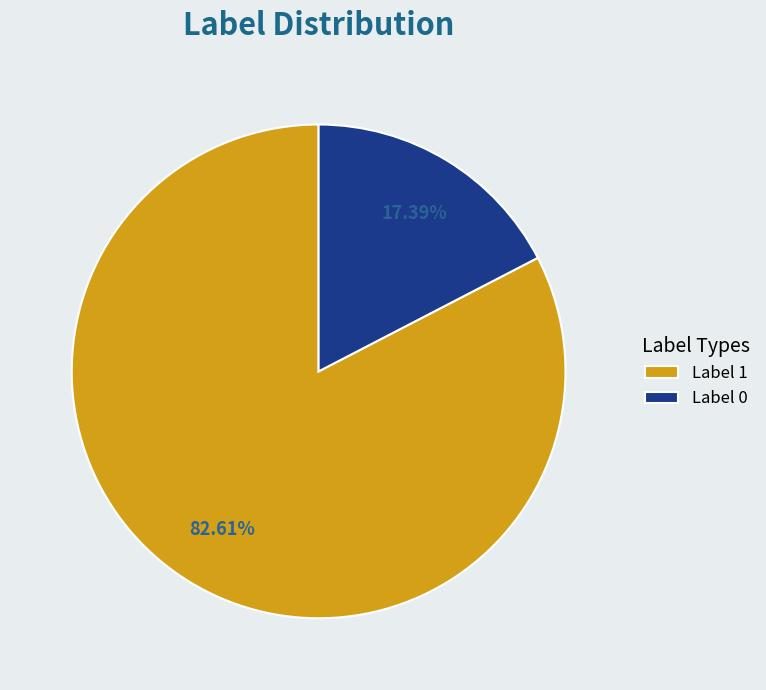

What is the majority slice?

Label 1